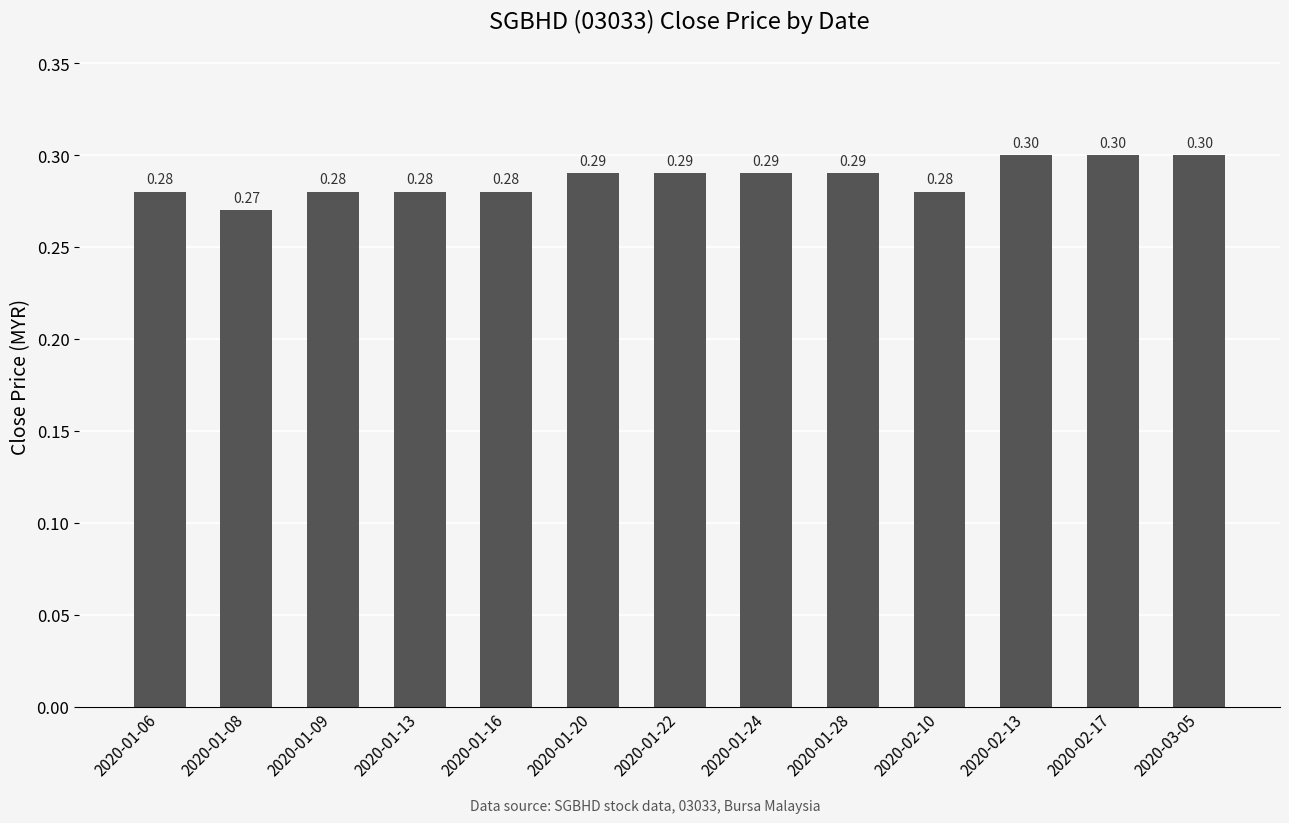

What is the average value?

0.3